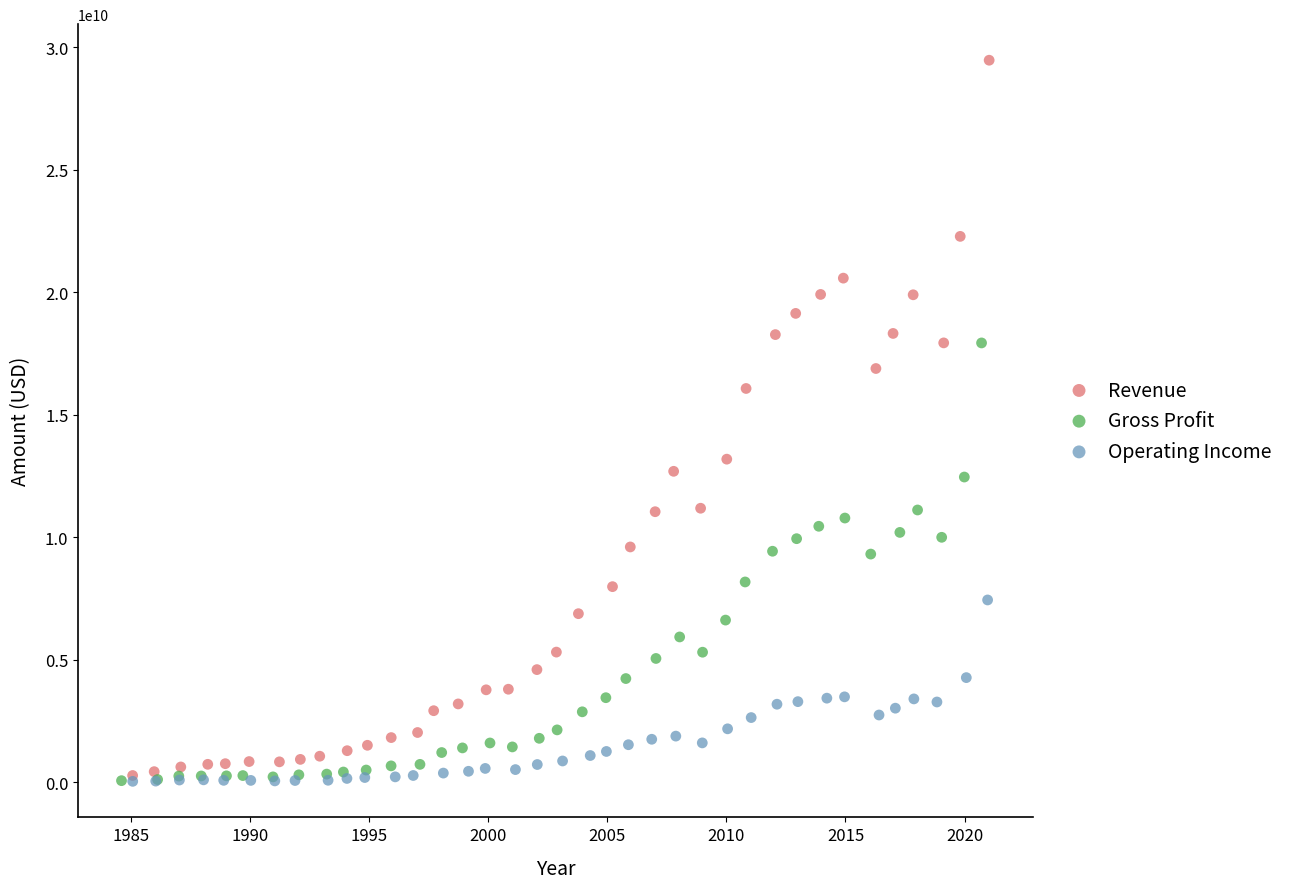

Which series reaches the maximum Y coordinate?

Revenue